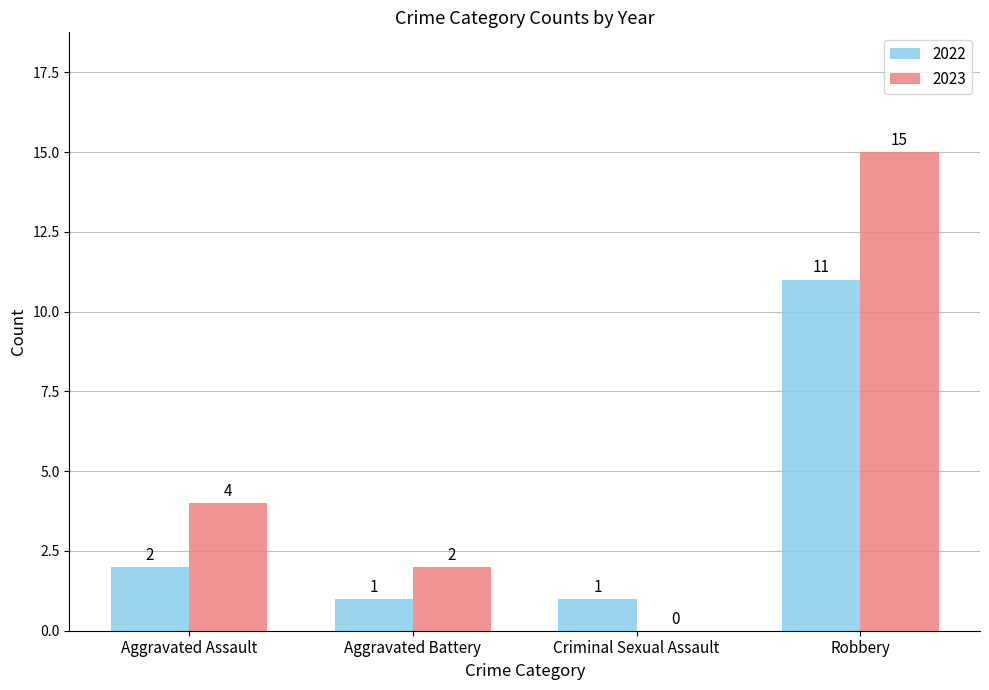

Between Aggravated Assault and Robbery, which series saw the biggest shift?

2023